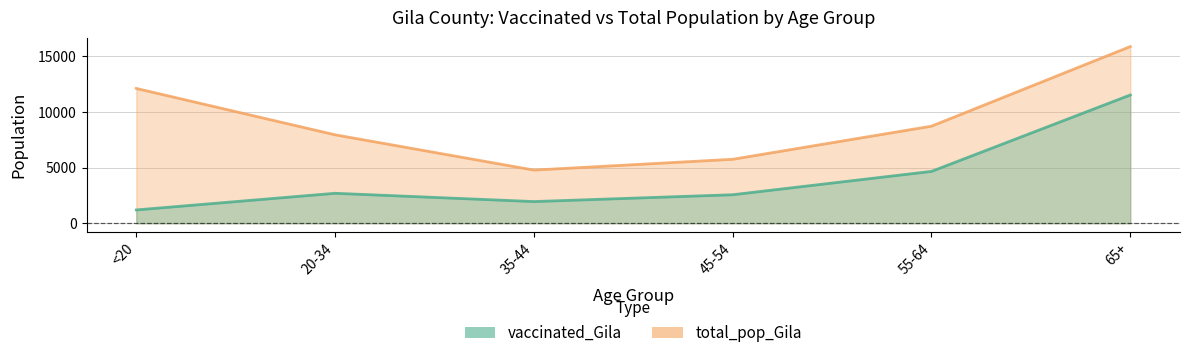

What is the value of the vaccinated_Gila point at the 5th from the left?

4657